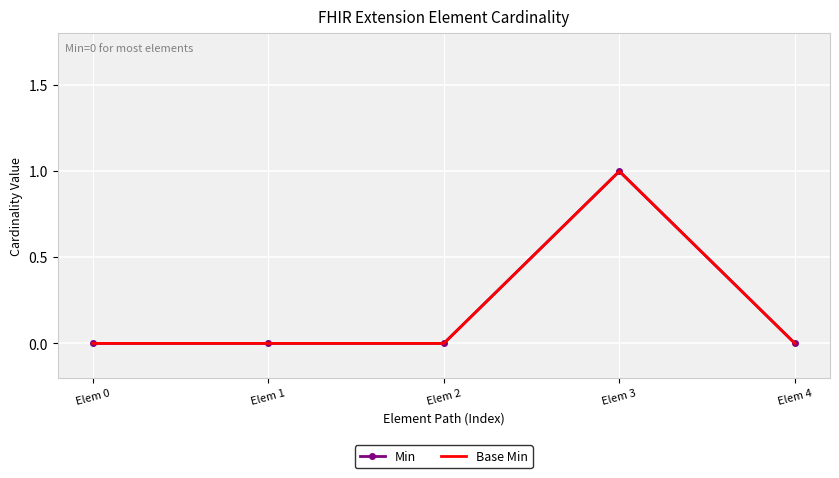

Which series changed the most between Elem 0 and Elem 1?

Min